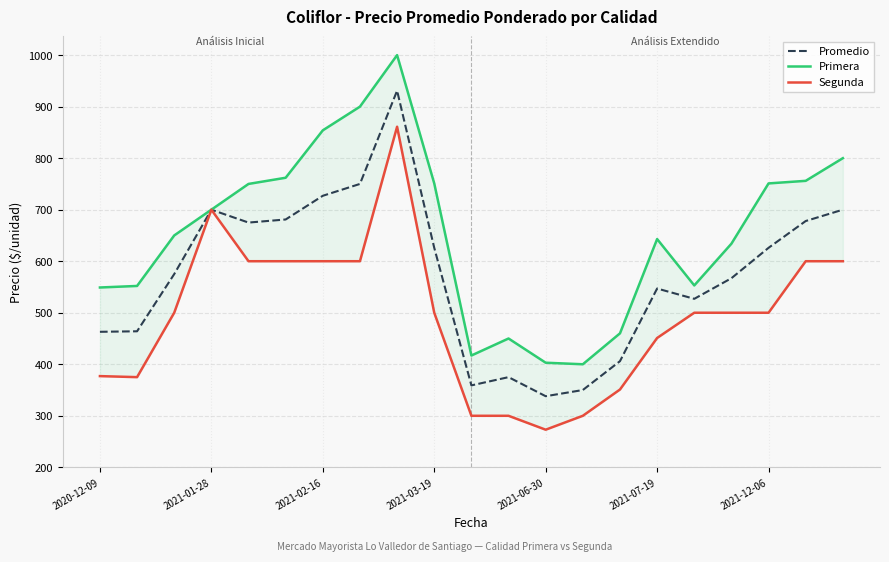

What is the difference between the second highest and minimum values in the Promedio series?

412